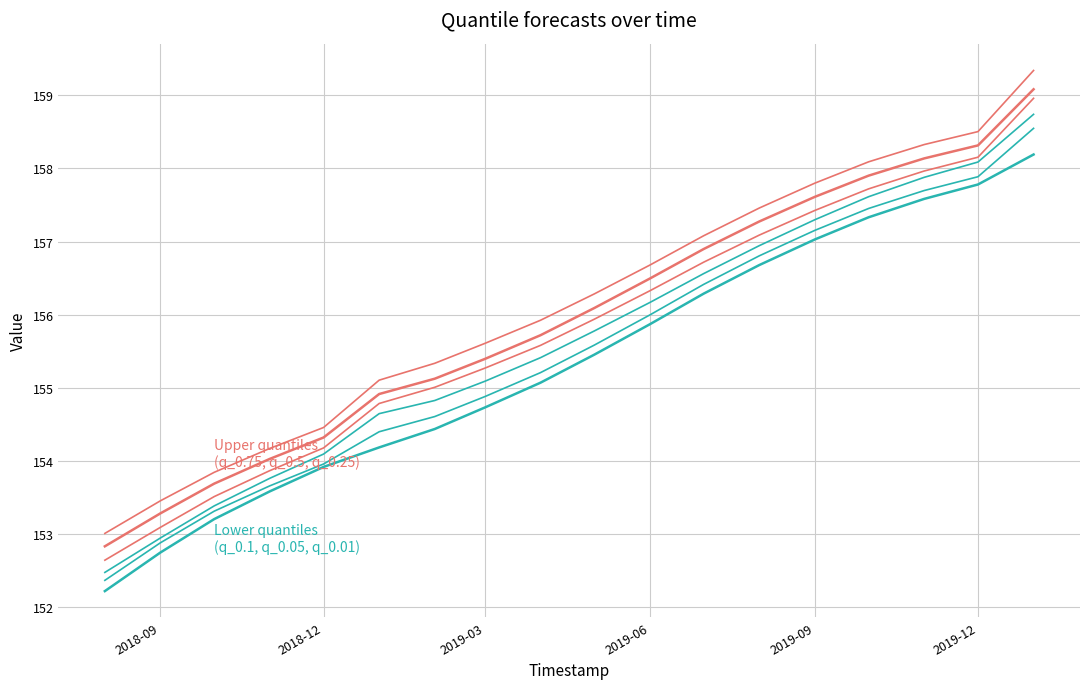

How many lines are shown in the chart?

6